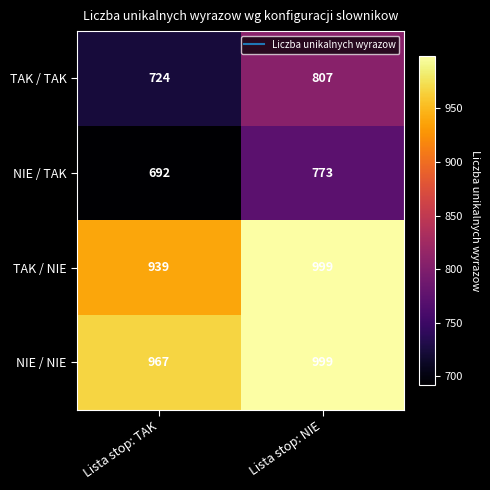

Reading left to right, transcribe all the data shown in this chart.

TAK / TAK: Lista stop: TAK=724	Lista stop: NIE=807
NIE / TAK: Lista stop: TAK=692	Lista stop: NIE=773
TAK / NIE: Lista stop: TAK=939	Lista stop: NIE=999
NIE / NIE: Lista stop: TAK=967	Lista stop: NIE=999